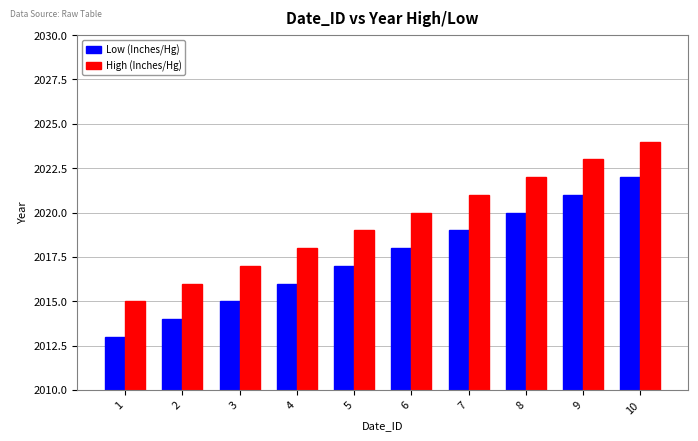

Which series has the largest total across all categories?

High (Inches/Hg)